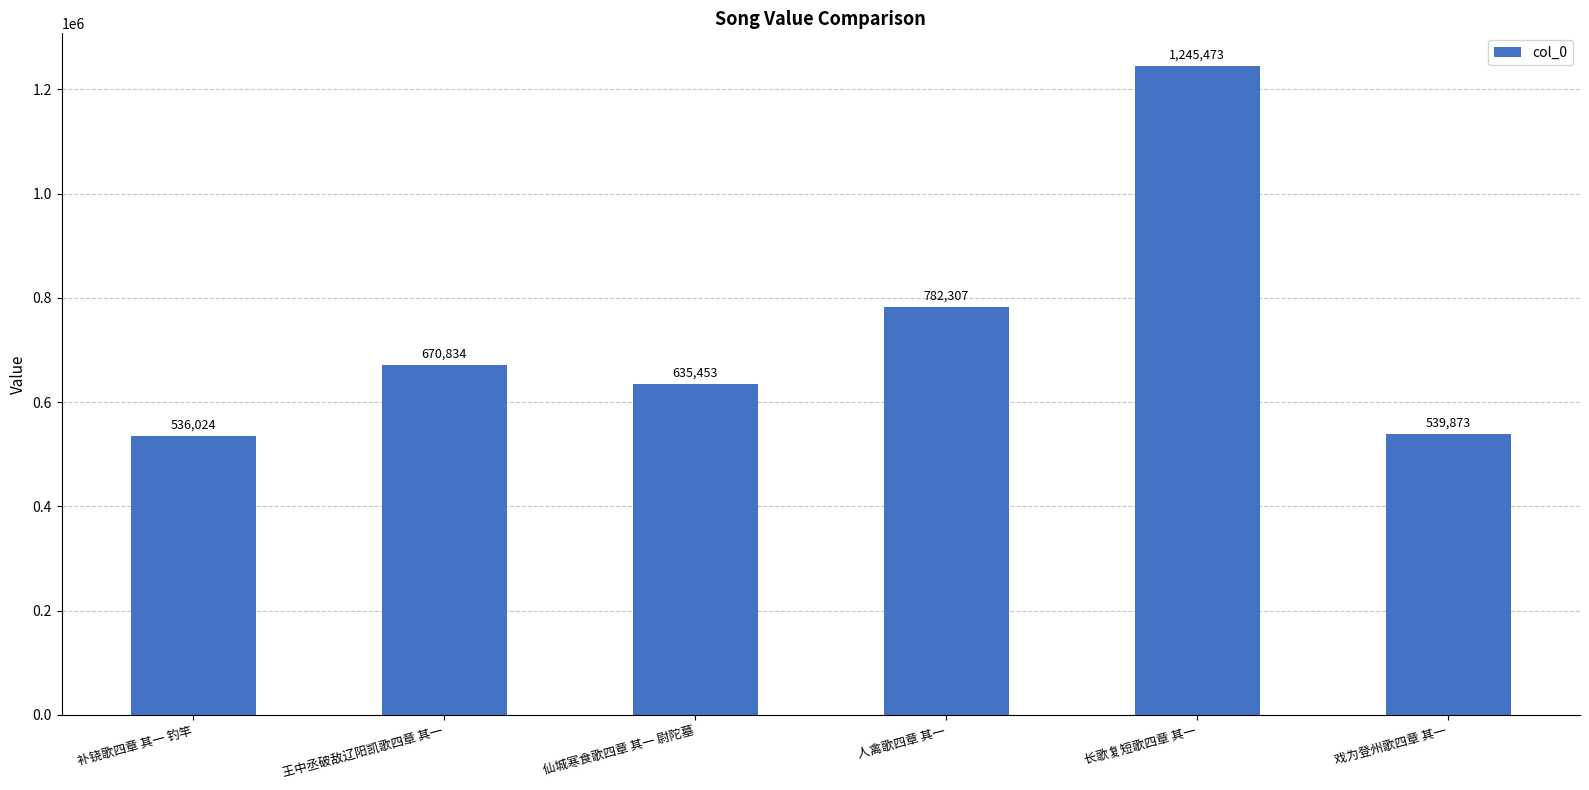

List the labels in order of value, largest first.

长歌复短歌四章 其一, 人禽歌四章 其一, 王中丞破敌辽阳凯歌四章 其一, 仙城寒食歌四章 其一 尉陀墓, 戏为登州歌四章 其一, 补铙歌四章 其一 钓竿